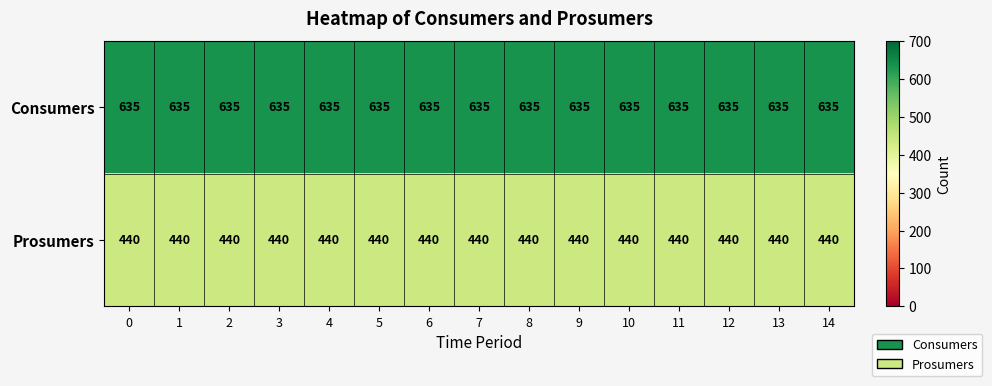

What is the approximate value of Consumers at 10?

635